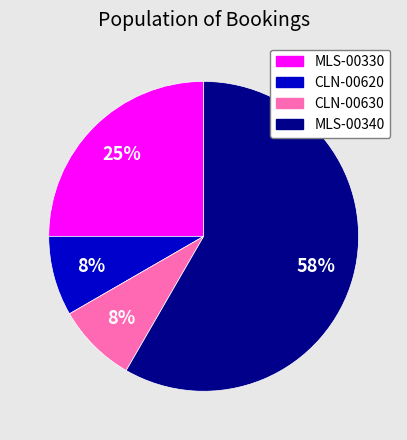

What is the ratio of the value at CLN-00630 to the value at CLN-00620?

1.0